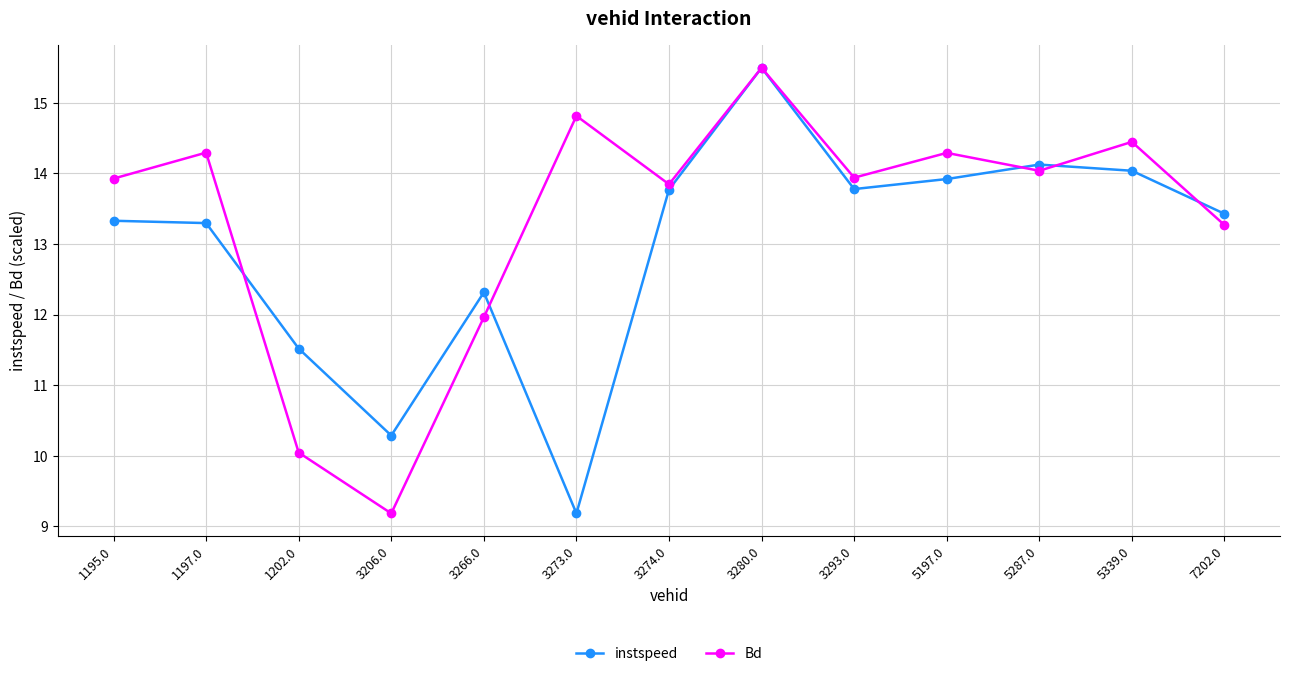

Which series has the largest total across all categories?

Bd